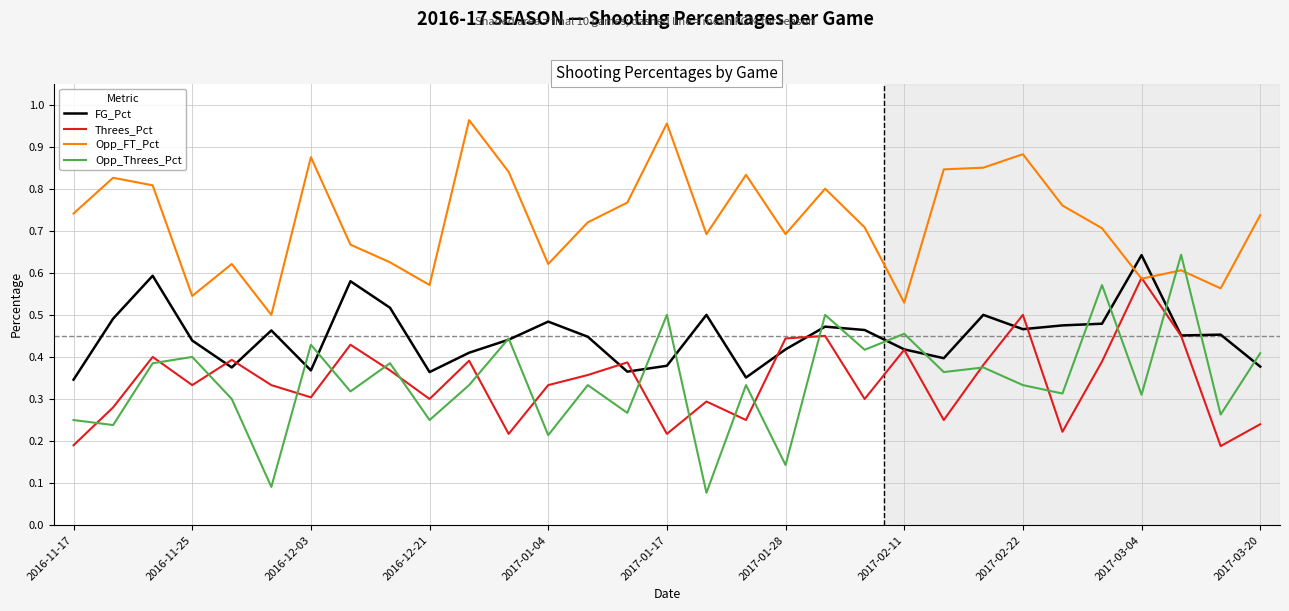

Which series has the largest range (max minus min)?

Opp_Threes_Pct